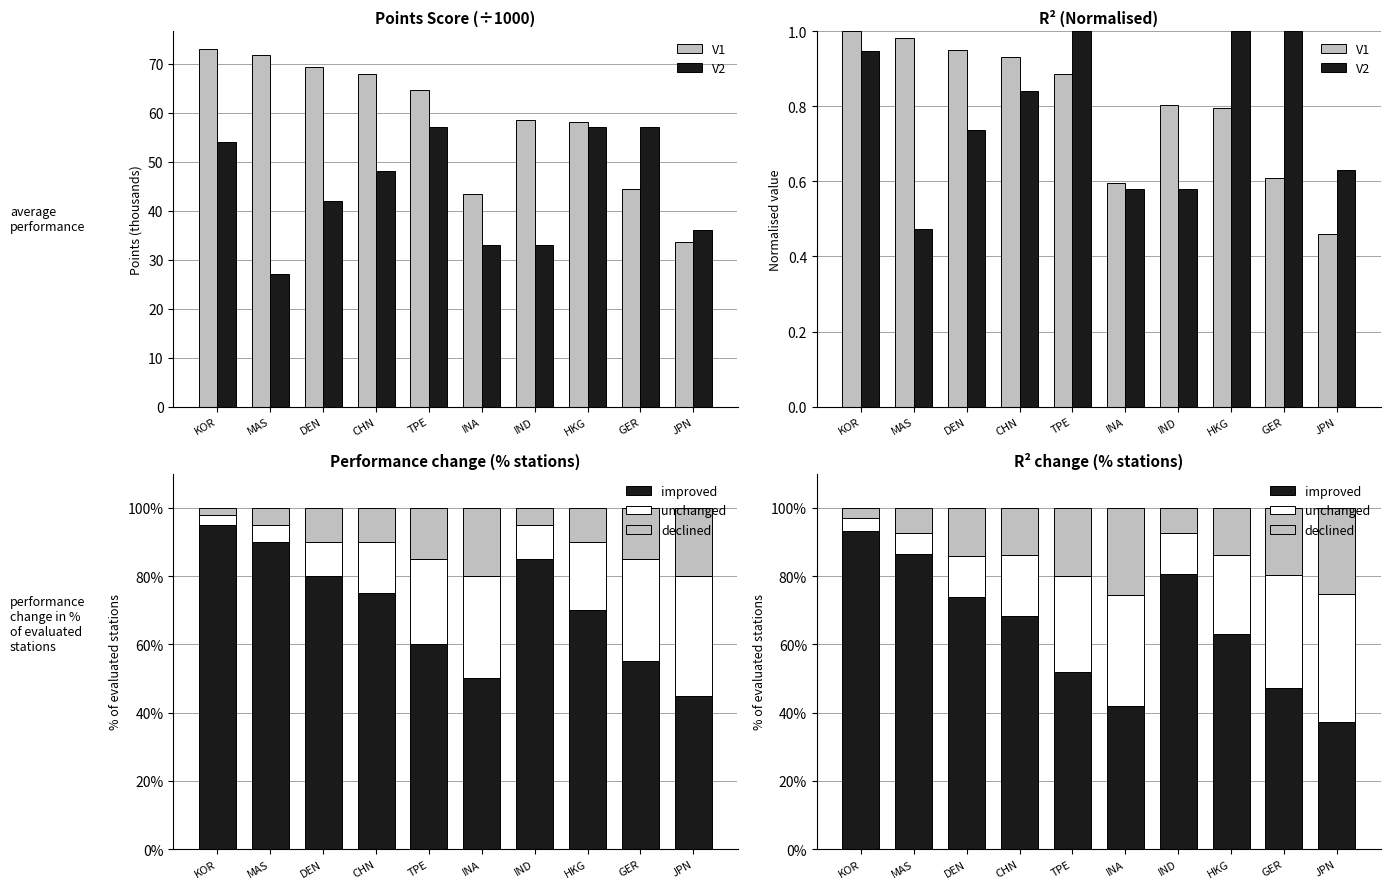

Which label corresponds to the smallest value in the chart?

JPN